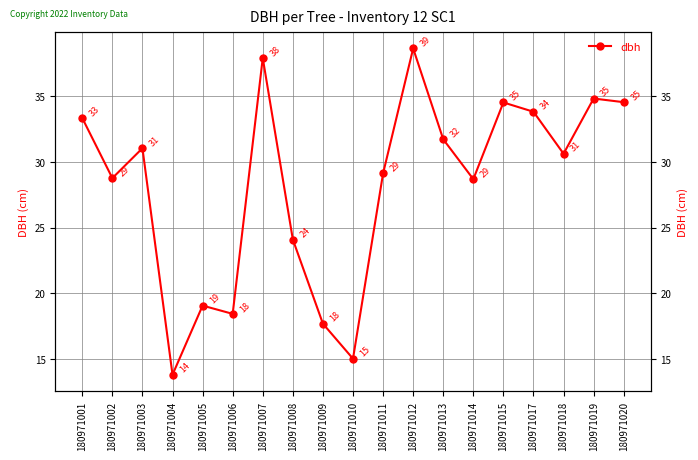

True or false: there are more than 1 points higher than both neighbors.

True